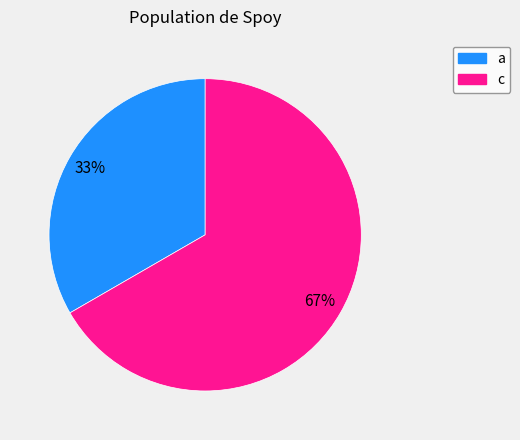

What is the ratio of the value at c to the value at a?

2.0